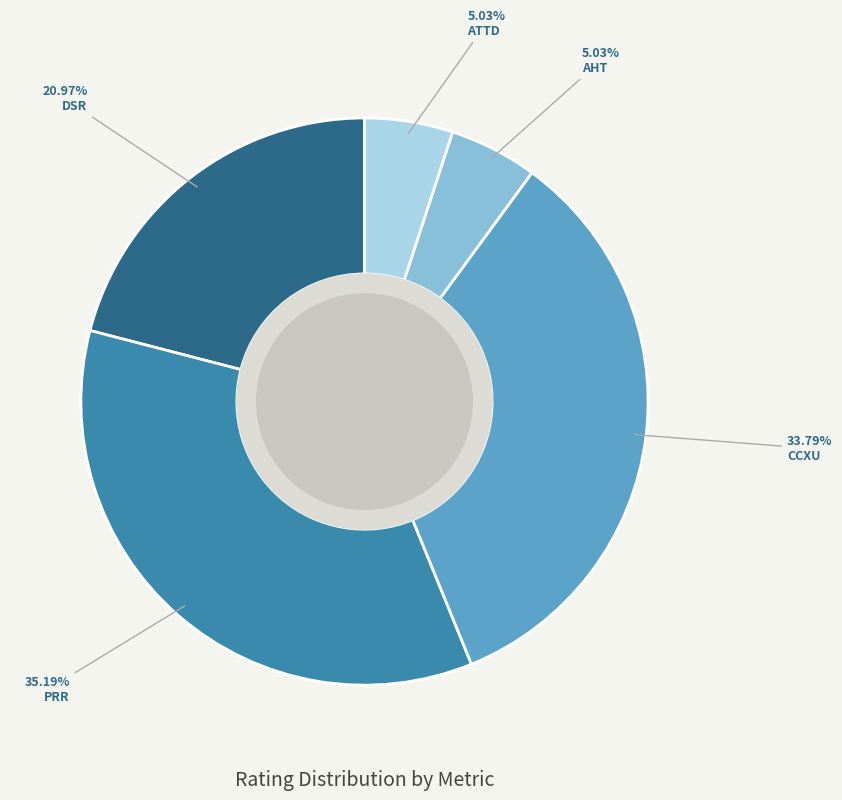

Is there any slice that represents more than half of the pie?

No